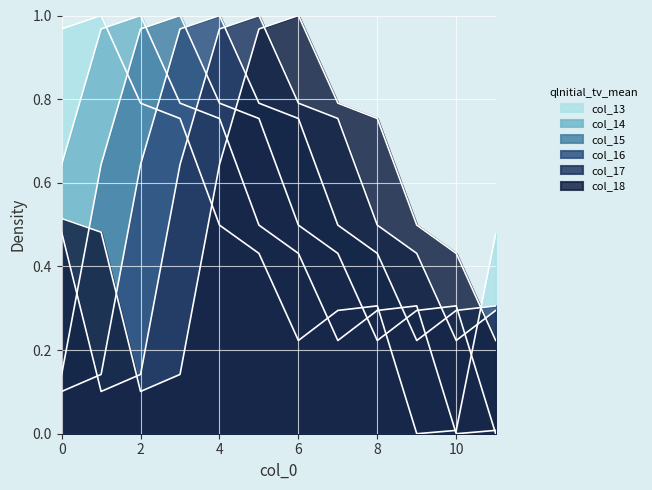

Reading right to left, extract all data points from this chart.

col_13: 0.5	0.0	0.0	0.3	0.3	0.2	0.4	0.5	0.8	0.8	1.0	1.0
col_14: 0.0	0.0	0.3	0.3	0.2	0.4	0.5	0.8	0.8	1.0	1.0	0.6
col_15: 0.0	0.3	0.3	0.2	0.4	0.5	0.8	0.8	1.0	1.0	0.6	0.1
col_16: 0.3	0.3	0.2	0.4	0.5	0.8	0.8	1.0	1.0	0.6	0.1	0.1
col_17: 0.3	0.2	0.4	0.5	0.8	0.8	1.0	1.0	0.6	0.1	0.1	0.5
col_18: 0.2	0.4	0.5	0.8	0.8	1.0	1.0	0.6	0.1	0.1	0.5	0.5